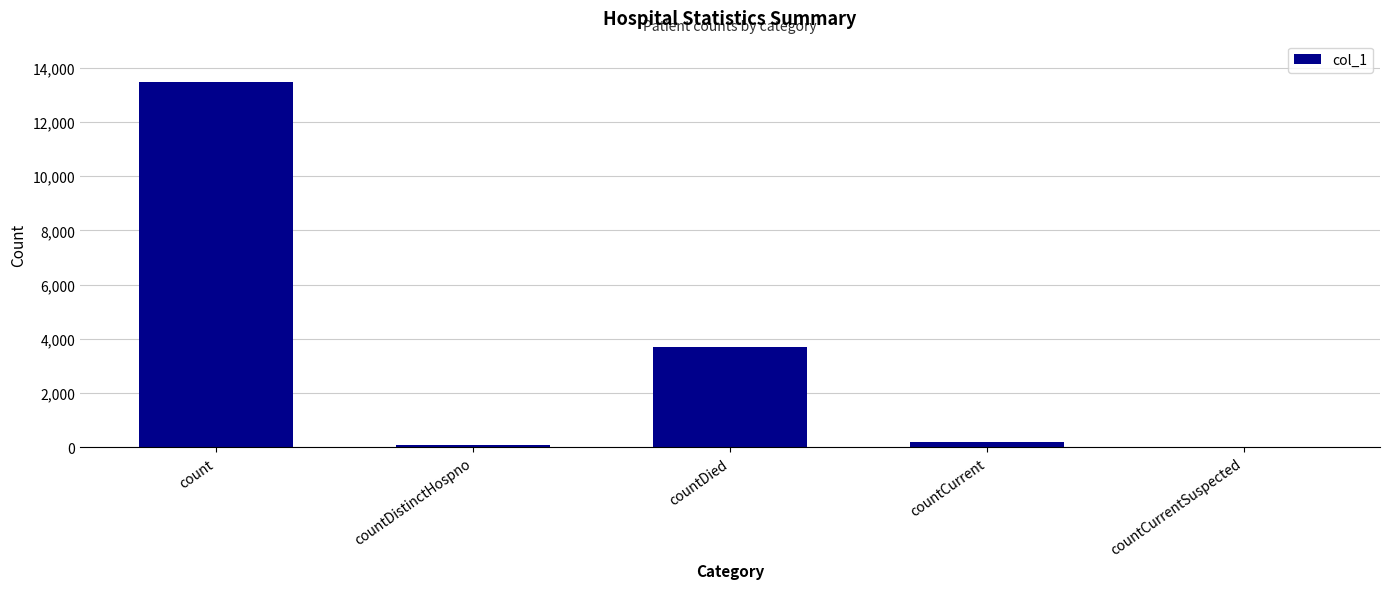

Reading left to right, what are all the values shown in this chart?

13457	74	3693	205	0